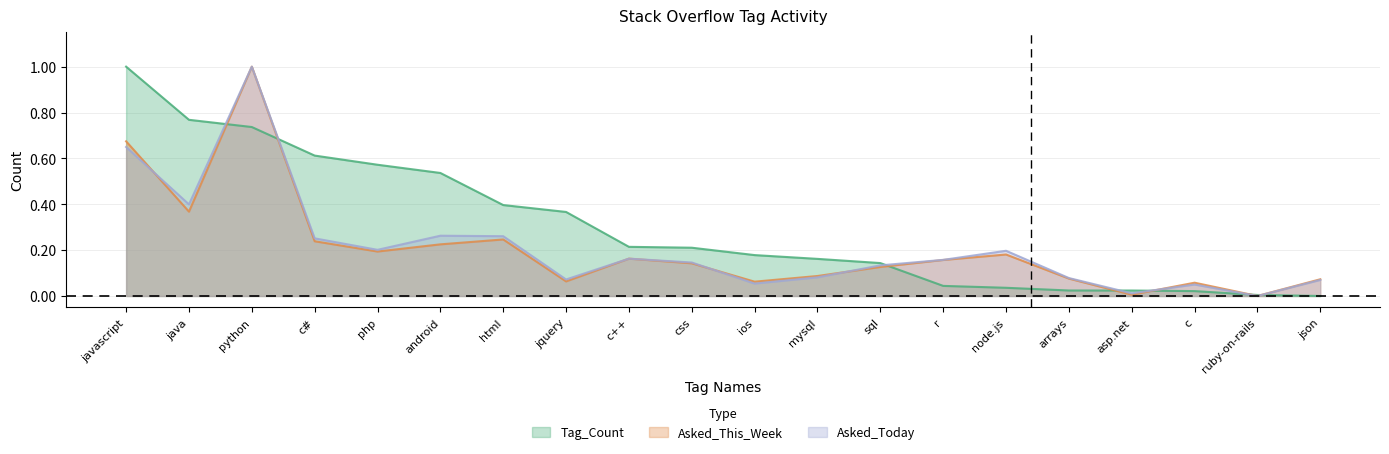

What is the difference between the Tag_Count values at ruby-on-rails and javascript?

1.0